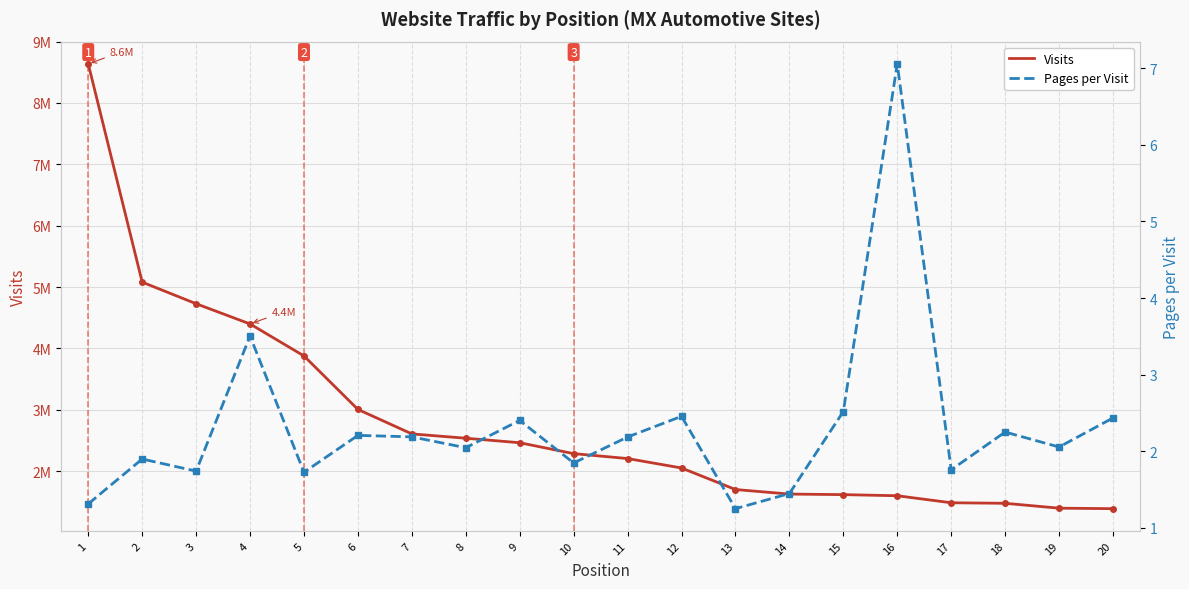

Reading left to right, list all the values displayed in this chart.

Visits: 1=8637803.0	2=5079989.0	3=4727833.0	4=4398190.0	5=3876601.0	6=3004721.0	7=2605843.0	8=2535410.0	9=2462025.0	10=2284403.0	11=2204163.0	12=2050304.0	13=1699116.0	14=1625129.0	15=1616074.0	16=1597907.0	17=1483398.0	18=1474706.0	19=1395175.0	20=1387301.0
Pages per Visit: 1=1.3	2=1.9	3=1.7	4=3.5	5=1.7	6=2.2	7=2.2	8=2.0	9=2.4	10=1.8	11=2.2	12=2.5	13=1.3	14=1.4	15=2.5	16=7.1	17=1.8	18=2.3	19=2.1	20=2.4